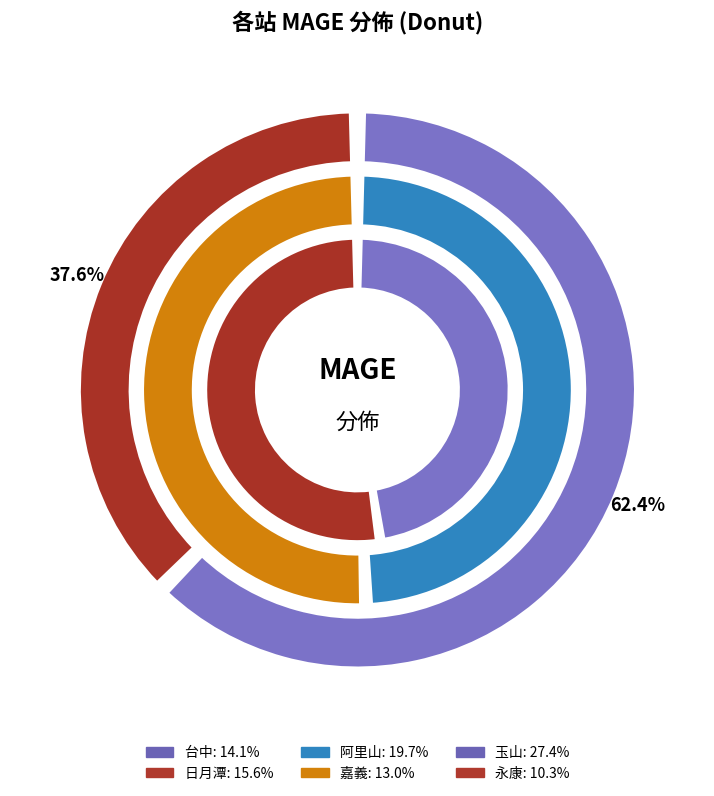

What is the ratio of the value at 永康 to the value at 玉山?

0.4